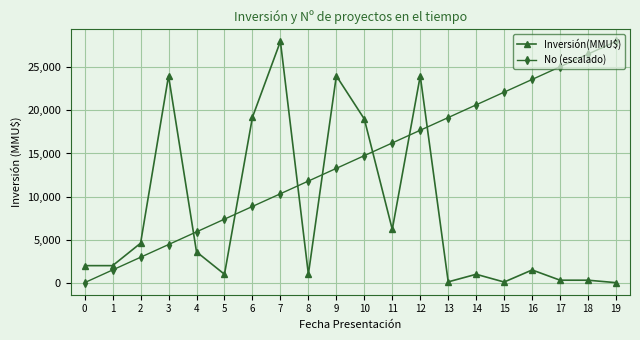

How many lines are shown in the chart?

2